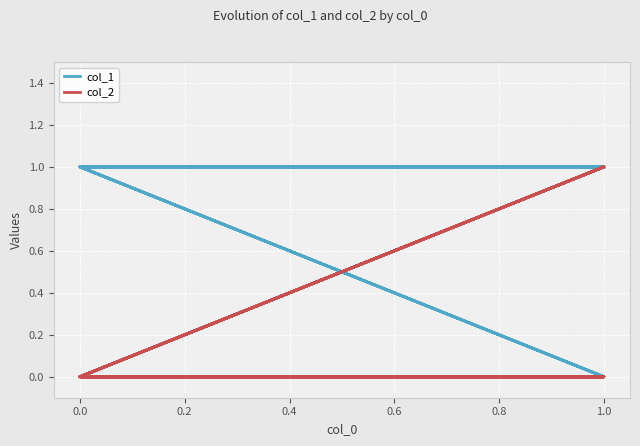

True or false: col_2 and col_1 intersect in this chart.

False